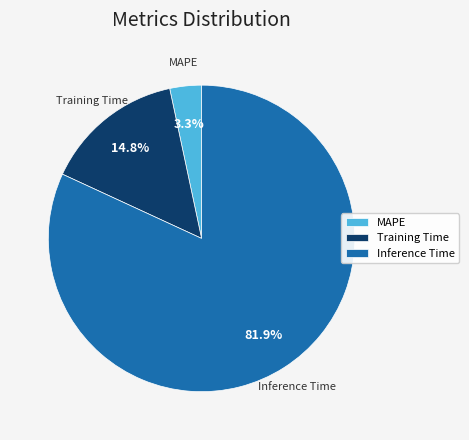

The MAPE slice represents 3% of the pie. True or false?

True